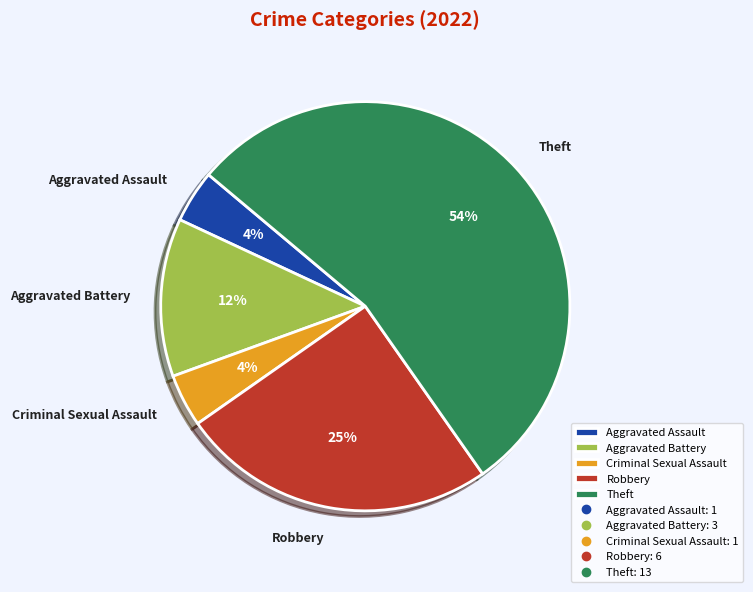

Which has a higher value, Criminal Sexual Assault or Aggravated Battery?

Aggravated Battery